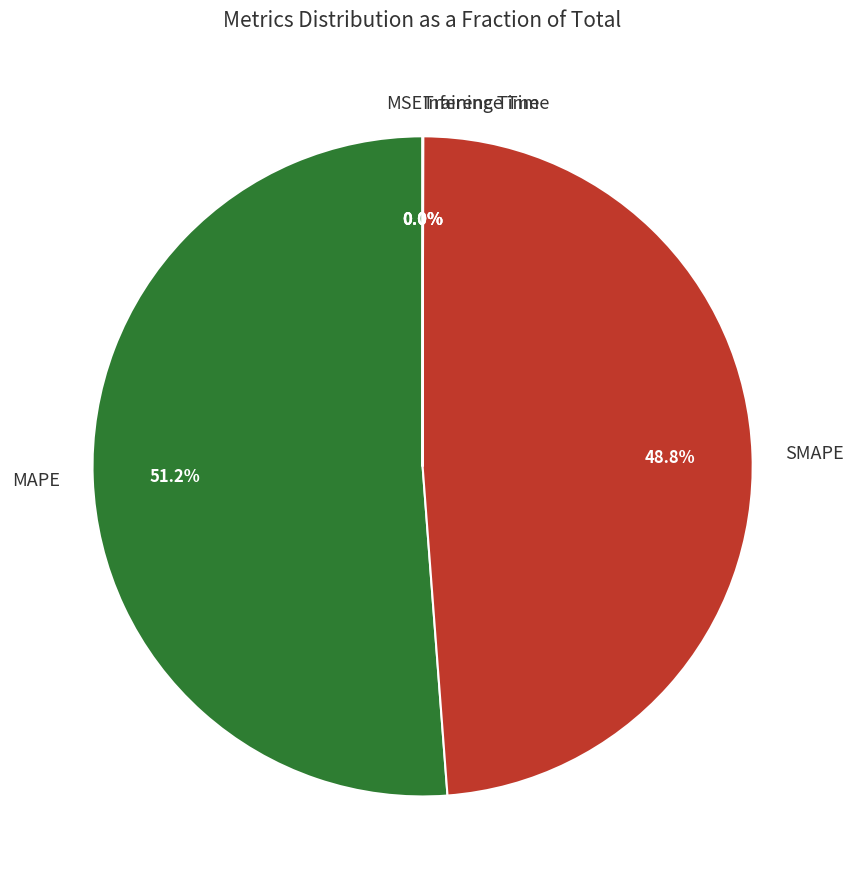

What is the largest slice in the pie chart?

MAPE